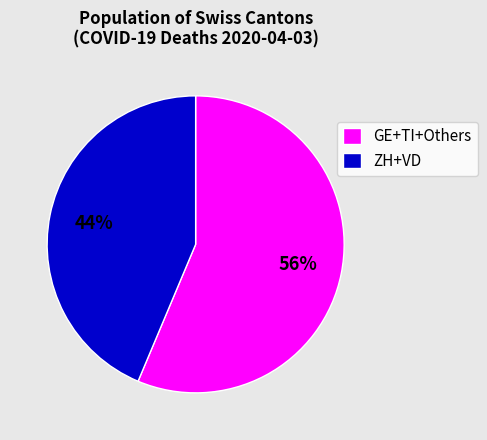

Is it true that GE+TI+Others is 56% of the pie?

True